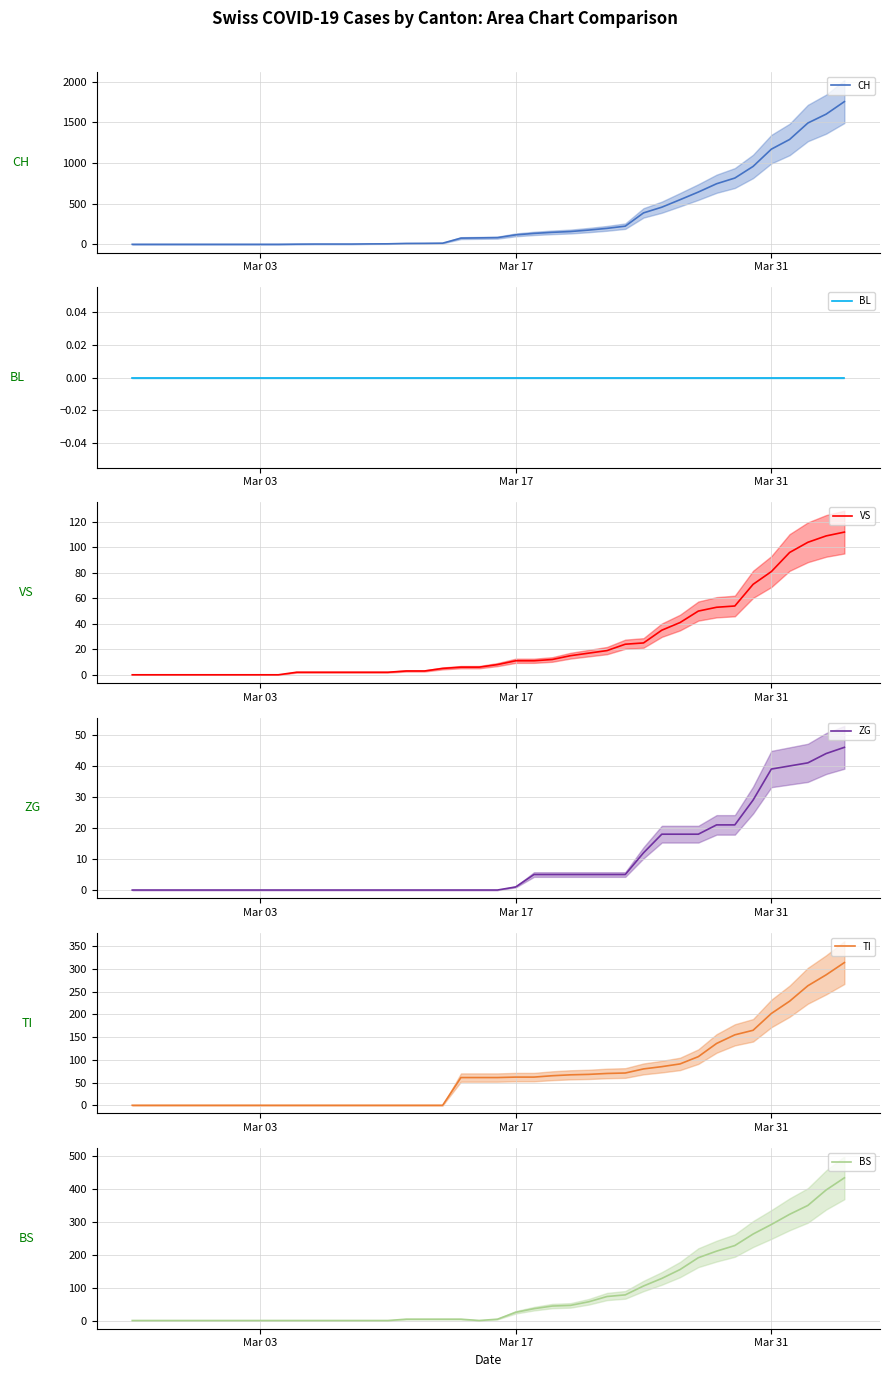

How many lines are shown in the chart?

6